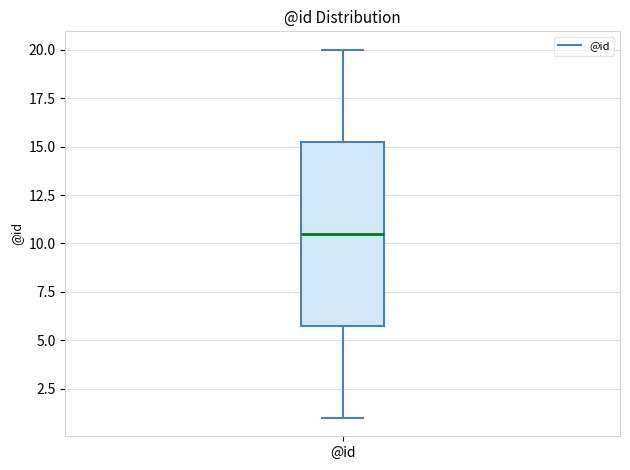

Read this box plot against the y-axis: the position of the median line, the range covered by the box, and the ends of both whiskers. The values are not printed on the chart, so give them approximately, as read against the axis.

median 10.5, box 6.0 to 15.5, whiskers 1.0 to 20.0